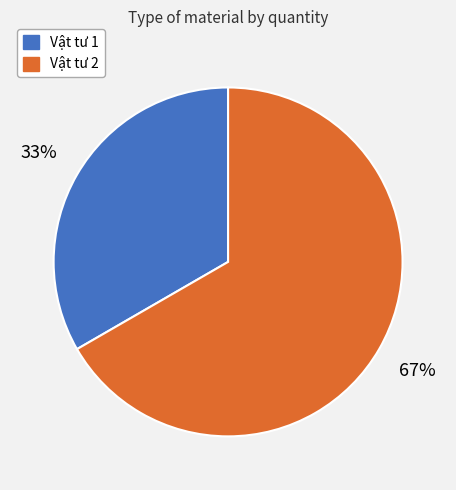

To the nearest percent, what is the average slice percentage?

50%